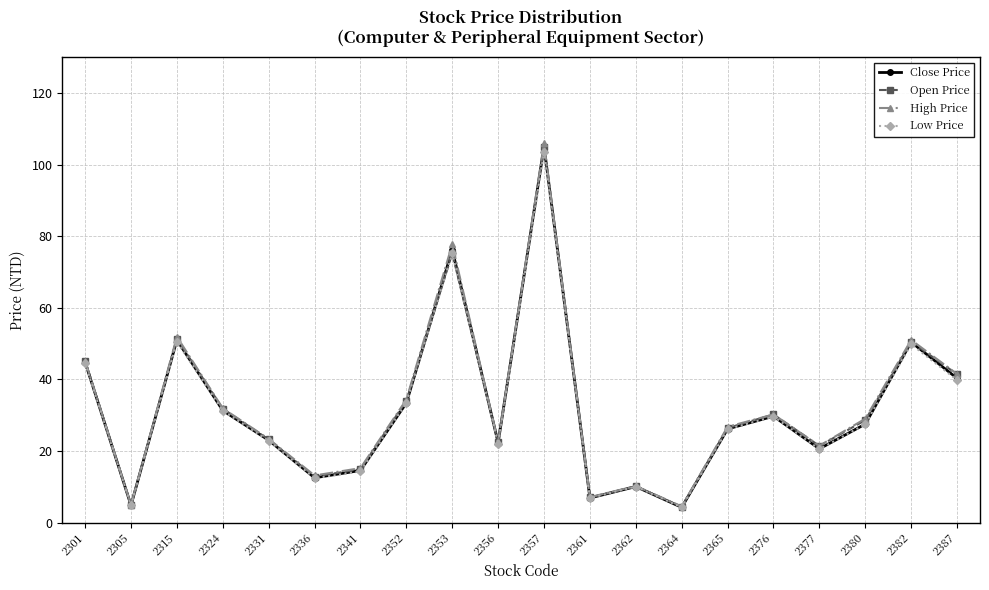

What is the total value across all series at 2341?

59.0